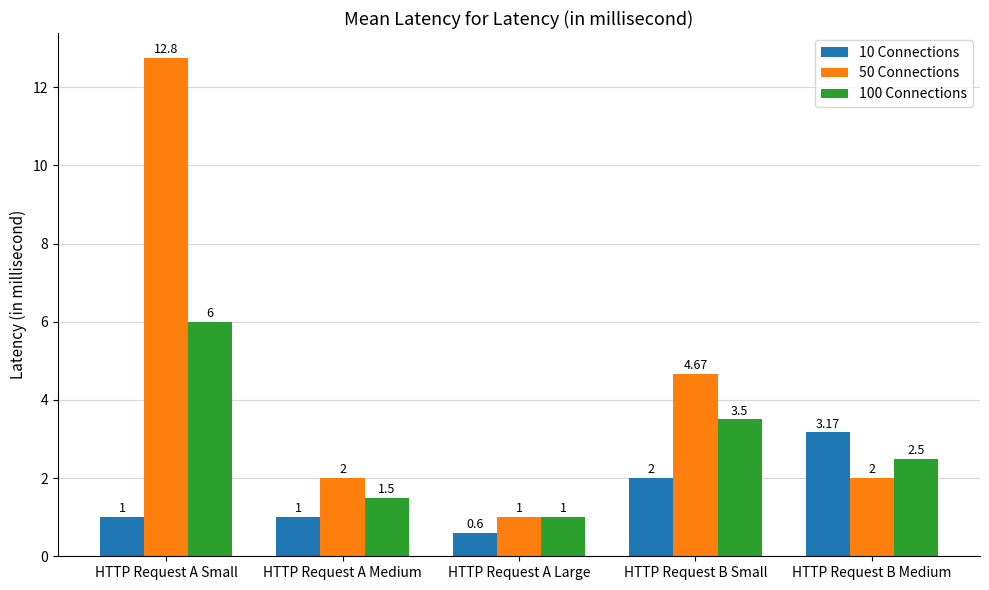

How many bars are there in total?

15